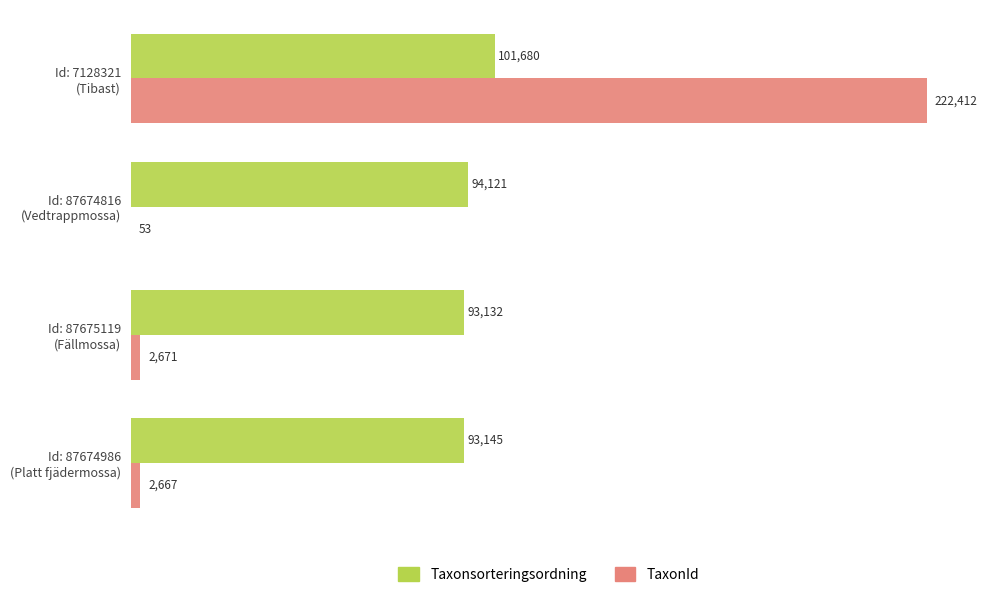

What is the sum of all TaxonId values?

227803